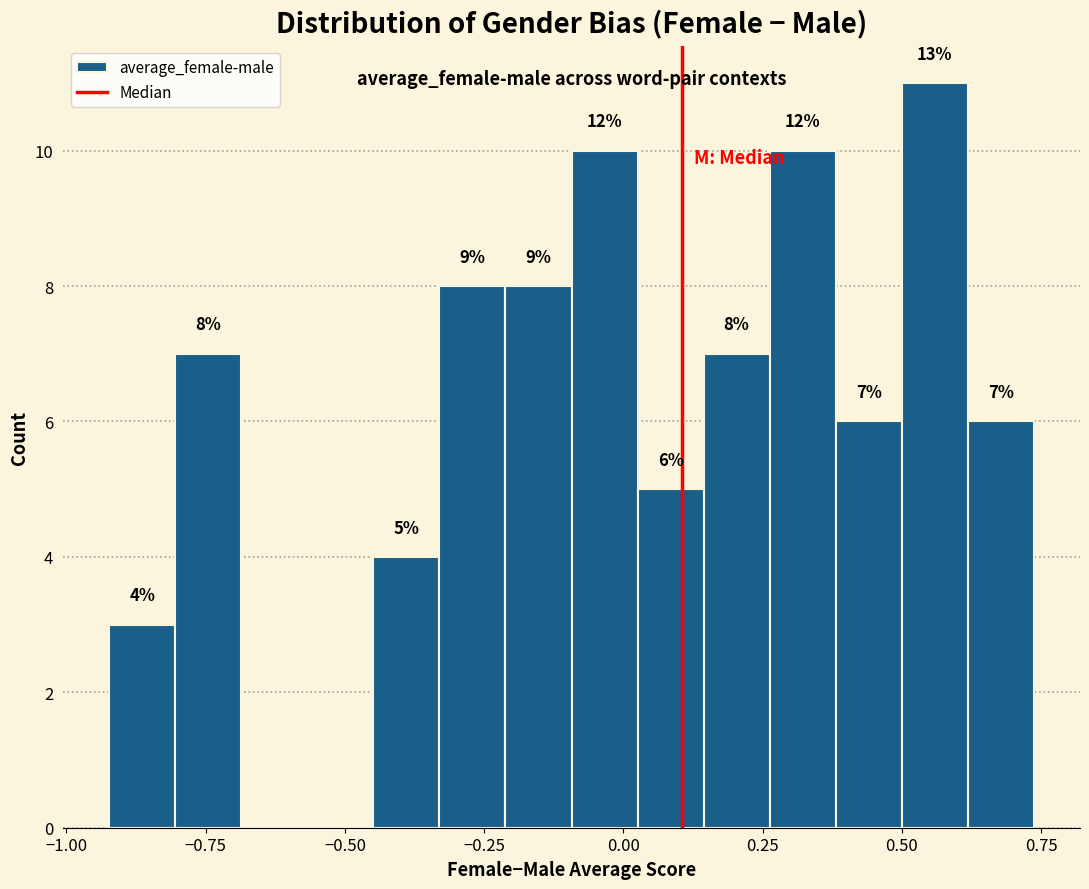

Around what value on the x-axis is the tallest bar? Give the approximate position of its centre, as read against the axis.

0.55